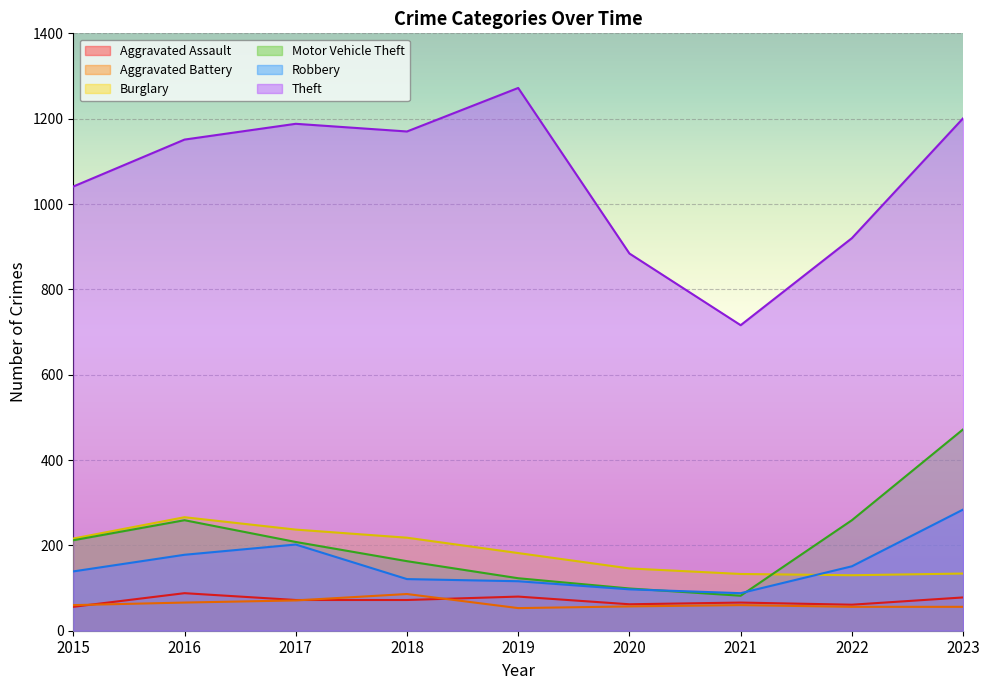

What is the spread (max minus min) of values at 2016?

1085